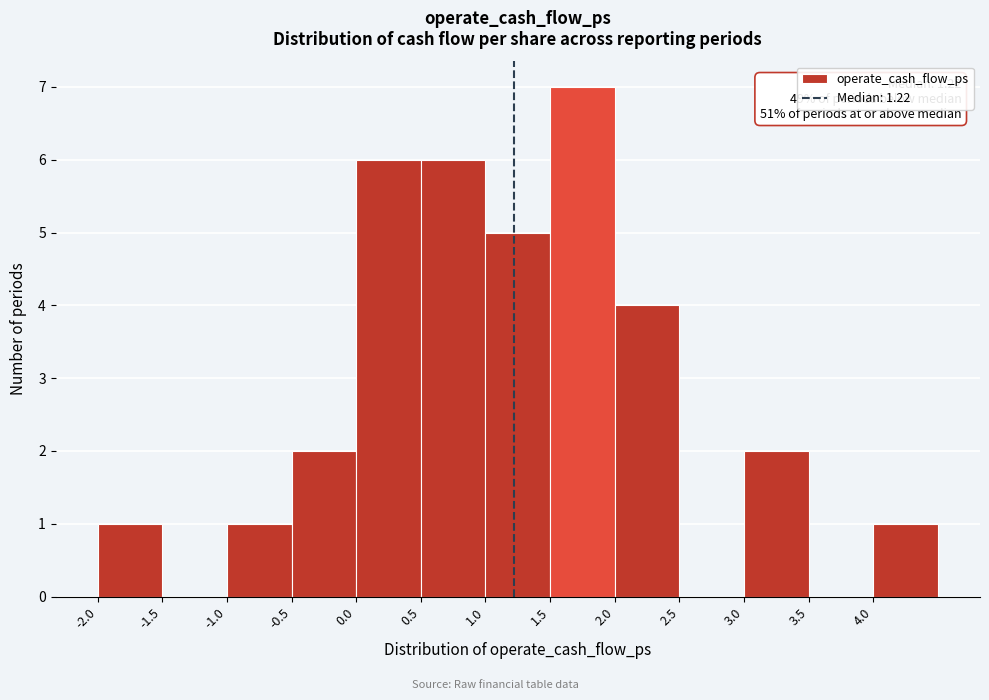

Over which range of the x-axis is the bar tallest?

1.5 to 2.0